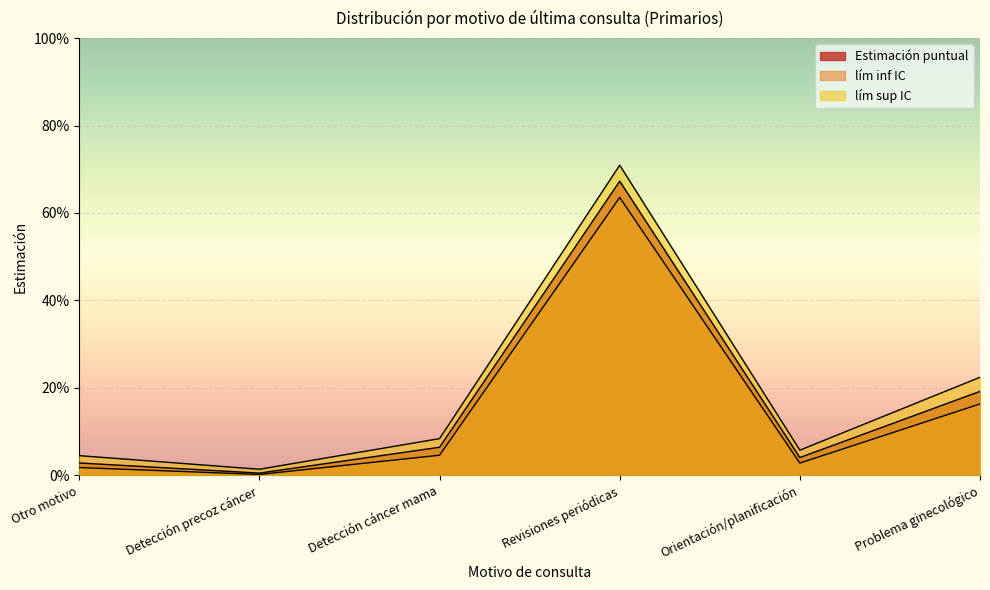

True or false: lím inf IC and Estimación puntual cross at least once.

False